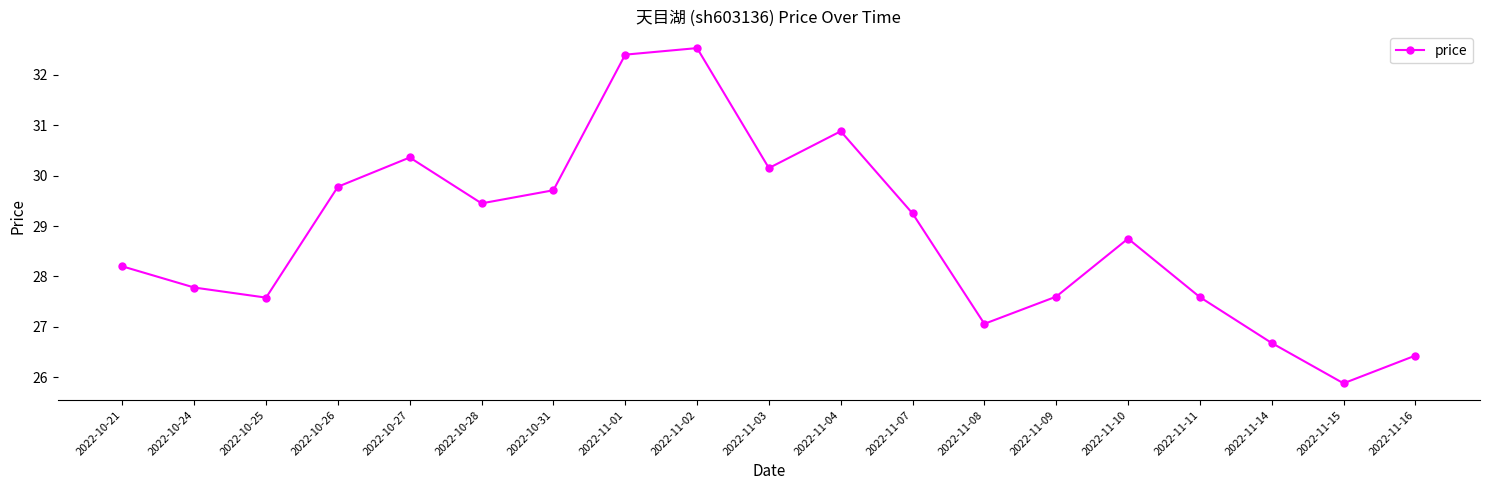

What is the ratio of the value at 2022-11-07 to the value at 2022-11-10?

1.0